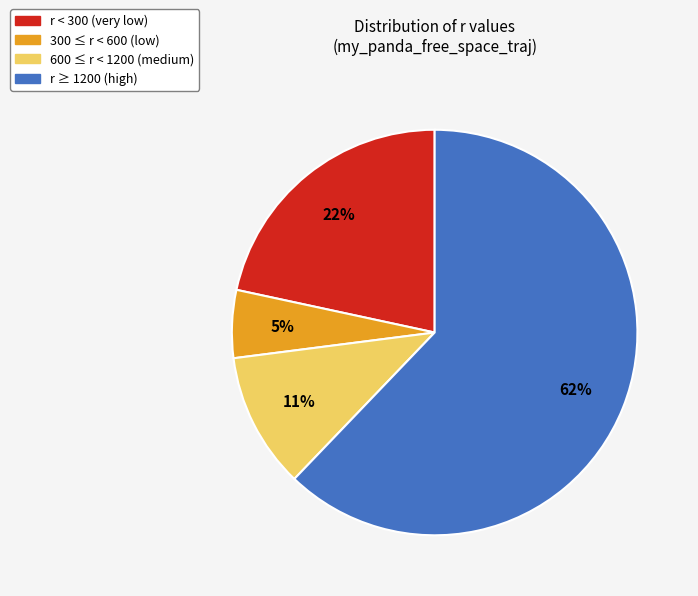

Rank the categories by value from highest to lowest.

r ≥ 1200 (high), r < 300 (very low), 600 ≤ r < 1200 (medium), 300 ≤ r < 600 (low)